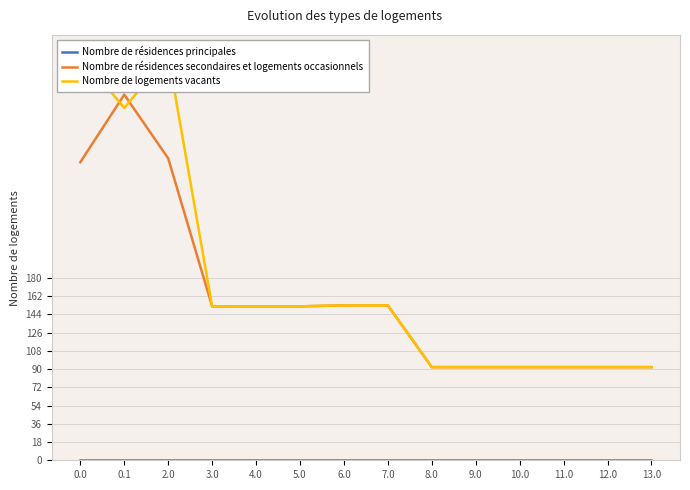

Reading right to left, transcribe all the data shown in this chart.

Nombre de résidences principales: 13.0=0.0	12.0=0.0	11.0=0.0	10.0=0.0	9.0=0.0	8.0=0.0	7.0=0.0	6.0=0.0	5.0=0.0	4.0=0.0	3.0=0.0	2.0=0.0	0.1=0.0	0.0=0.0
Nombre de résidences secondaires et logements occasionnels: 13.0=92.0	12.0=92.0	11.0=92.0	10.0=92.0	9.0=92.0	8.0=92.0	7.0=153.0	6.0=153.0	5.0=152.0	4.0=152.0	3.0=152.0	2.0=298.2	0.1=361.1	0.0=294.4
Nombre de logements vacants: 13.0=92.0	12.0=92.0	11.0=92.0	10.0=92.0	9.0=92.0	8.0=92.0	7.0=153.0	6.0=153.0	5.0=152.0	4.0=152.0	3.0=152.0	2.0=400.0	0.1=347.9	0.0=400.0